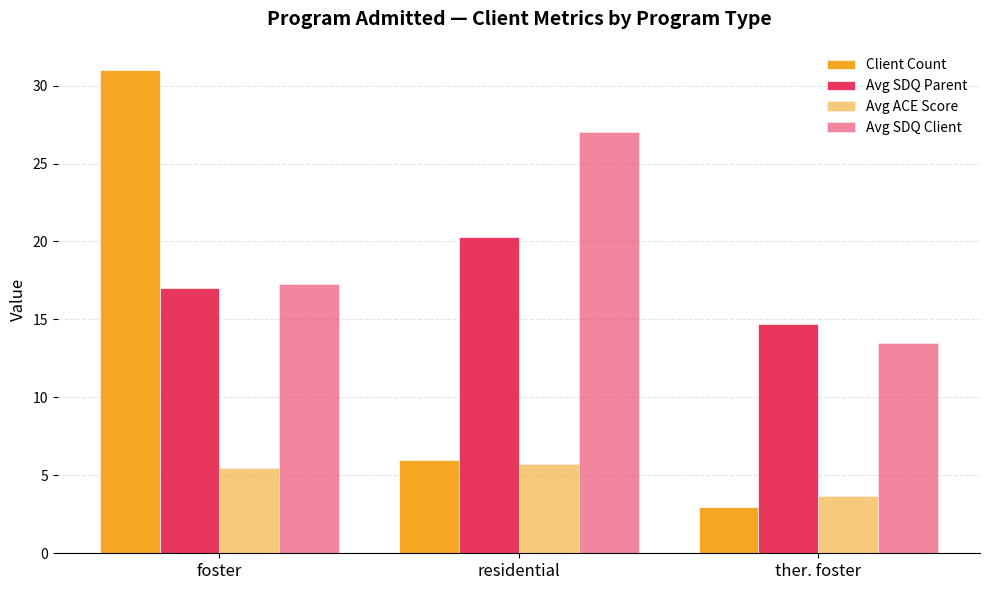

What is the highest value of the Avg SDQ Client series?

27.0